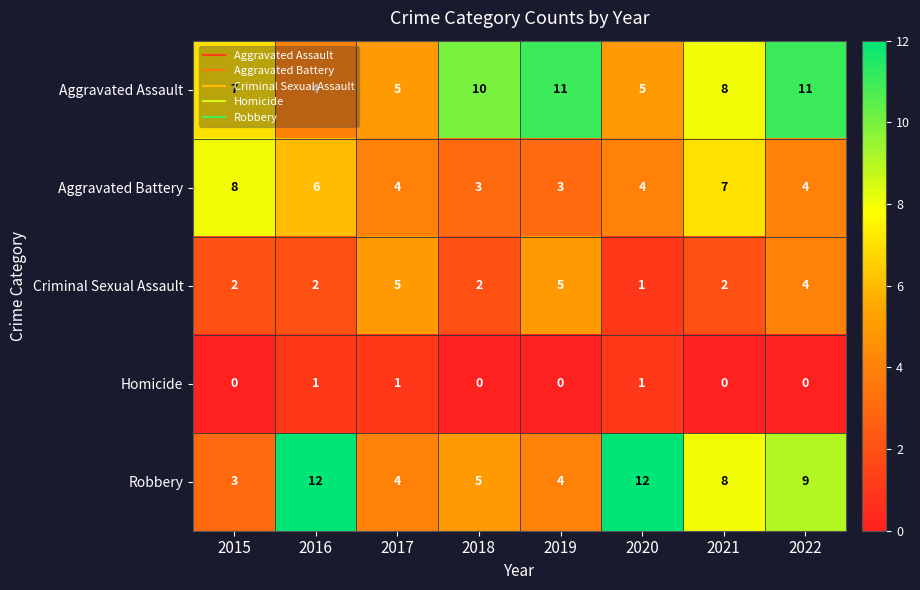

The value of Criminal Sexual Assault at 2021 is 1. True or false?

False